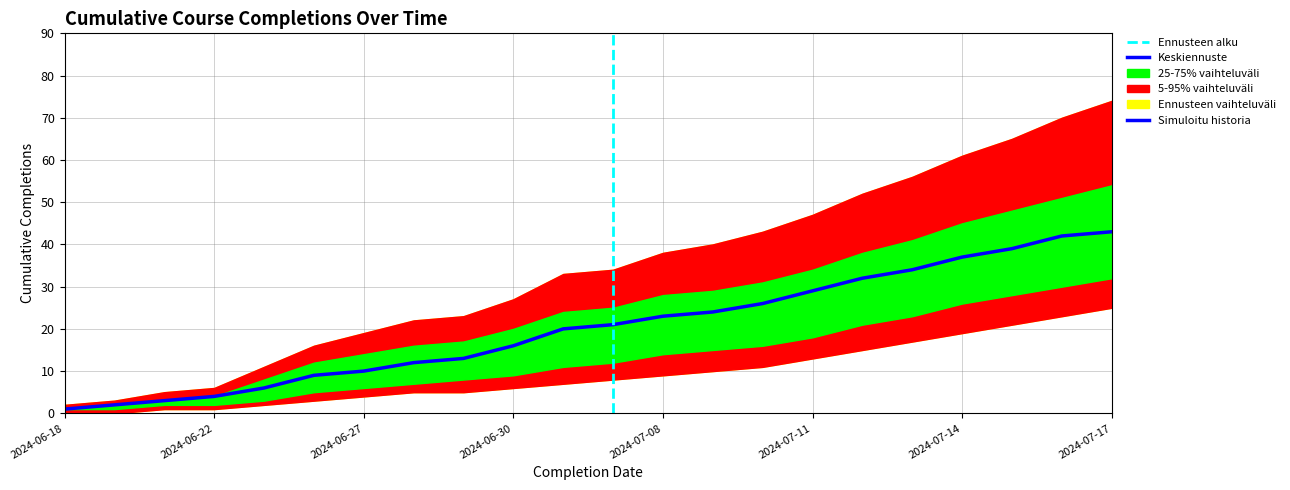

What is the difference between the maximum and minimum values in the Cumulative completions series?

42